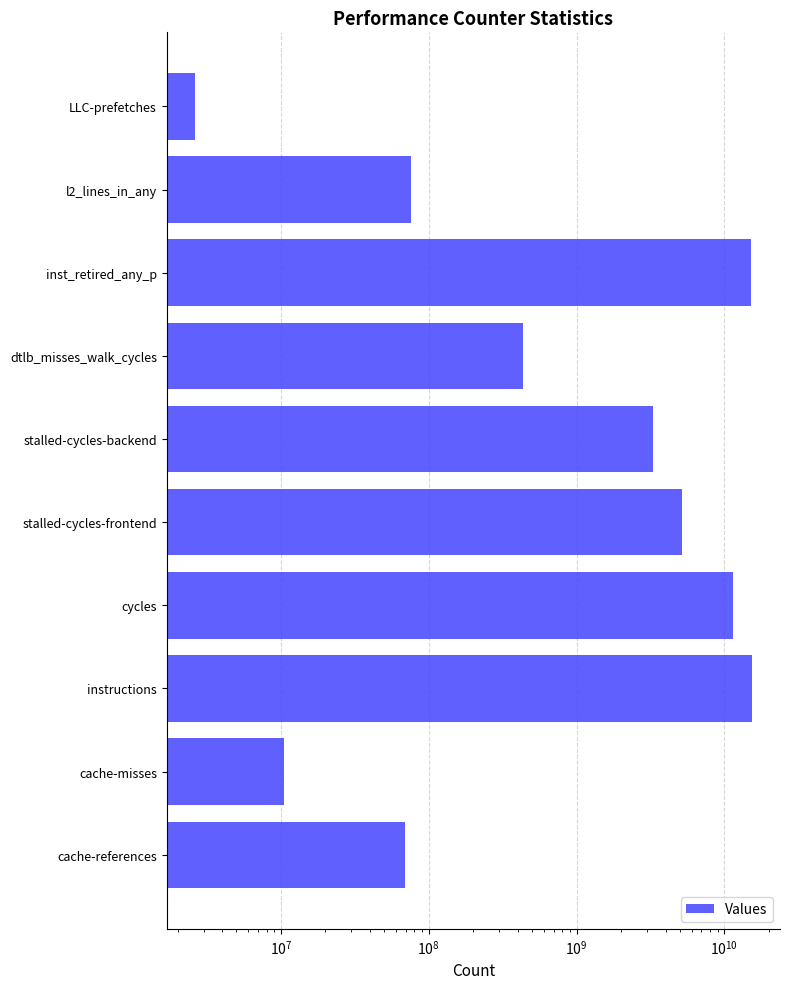

Does the chart contain any negative values?

No